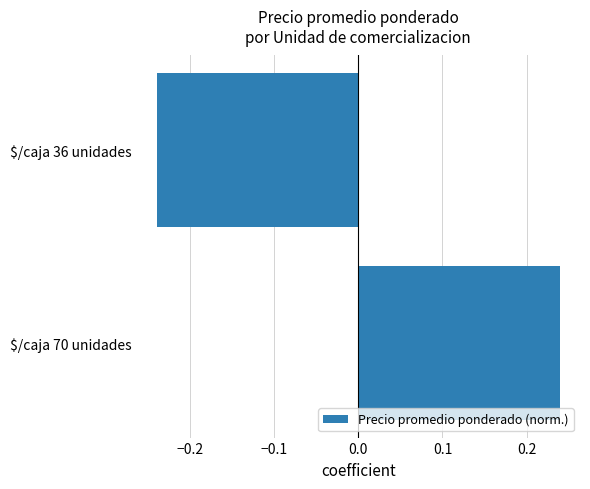

List the labels in order of value, largest first.

$/caja 70 unidades, $/caja 36 unidades